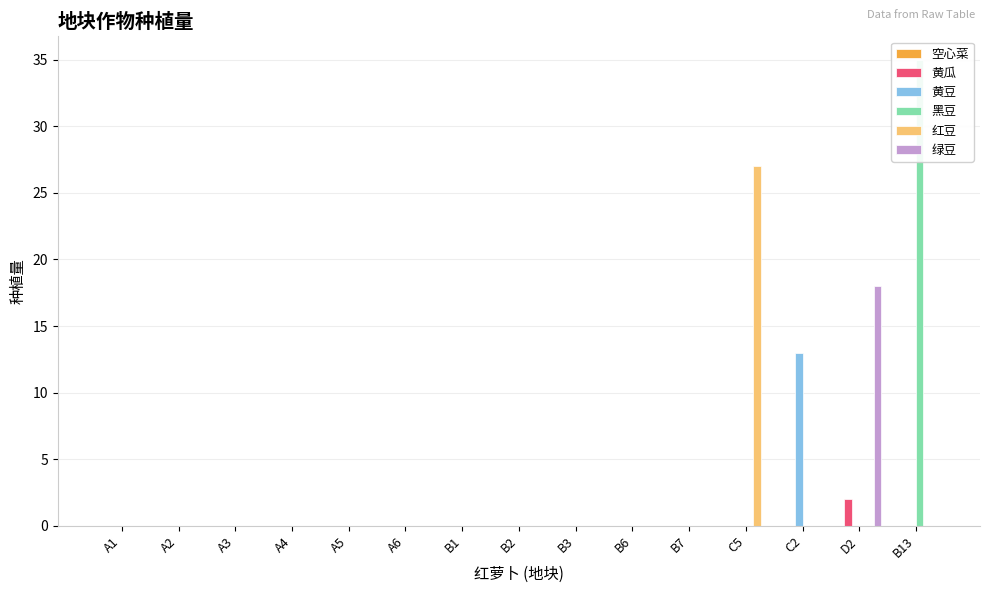

Which series changed the most between B3 and C2?

黄豆